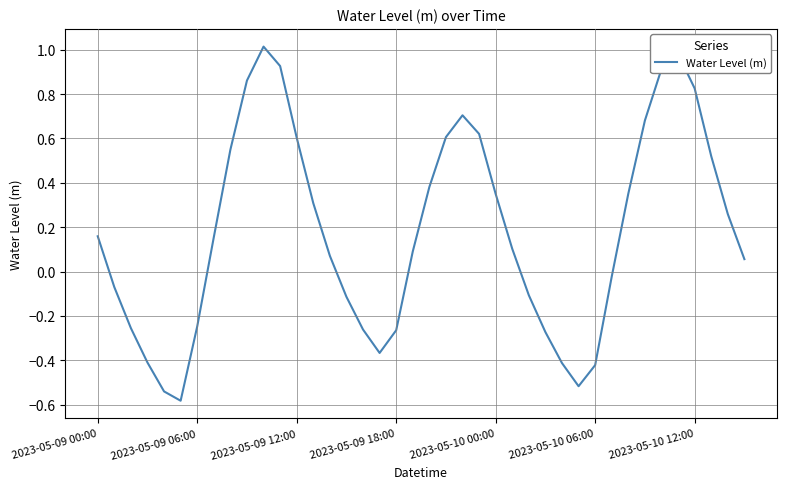

Between 2023-05-10 00:00 and 2023-05-09 18:00, which is larger?

2023-05-10 00:00